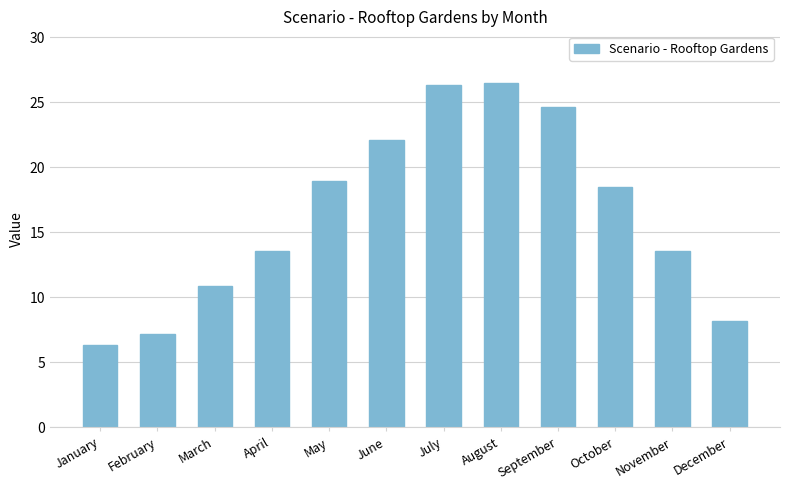

Reading left to right, list all the values displayed in this chart.

January=6.3	February=7.2	March=10.9	April=13.6	May=18.9	June=22.1	July=26.3	August=26.5	September=24.6	October=18.5	November=13.6	December=8.2